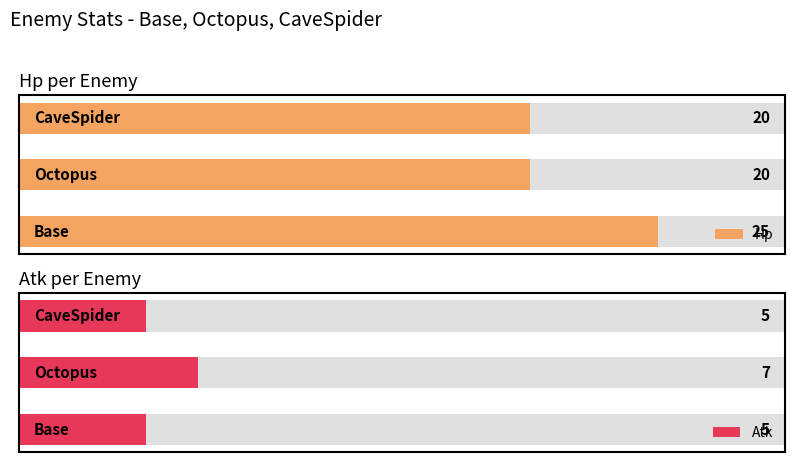

At 1, list the series in order from smallest to largest.

Atk, Hp